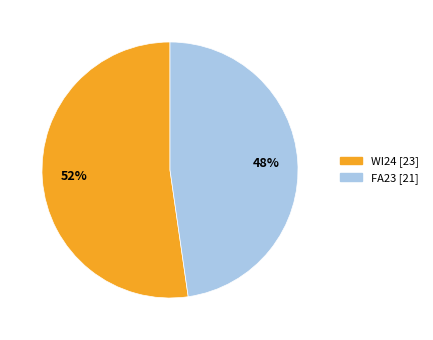

Which has a higher value, FA23 or WI24?

WI24